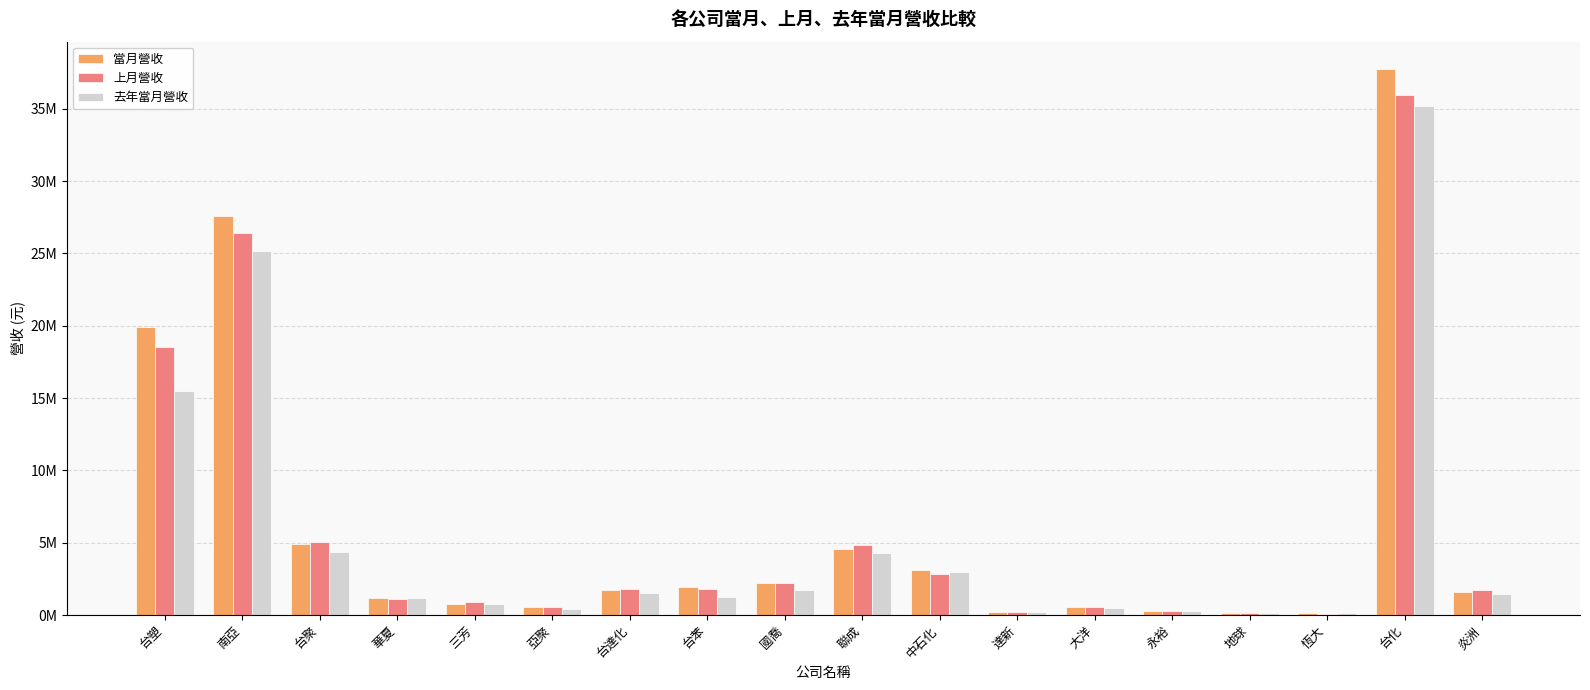

Reading left to right, transcribe all the data shown in this chart.

當月營收: 台塑=19882337	南亞=27569021	台聚=4943282	華夏=1151987	三芳=780696	亞聚=534191	台達化=1716528	台苯=1952553	國喬=2219699	聯成=4566451	中石化=3119529	達新=216972	大洋=548469	永裕=301536	地球=149617	恆大=113544	台化=37750588	炎洲=1601741
上月營收: 台塑=18507323	南亞=26401702	台聚=5016844	華夏=1134886	三芳=886708	亞聚=563171	台達化=1792910	台苯=1818478	國喬=2182966	聯成=4828947	中石化=2840644	達新=240559	大洋=536169	永裕=278173	地球=116700	恆大=101338	台化=35919915	炎洲=1718693
去年當月營收: 台塑=15464899	南亞=25176333	台聚=4354458	華夏=1198108	三芳=731375	亞聚=391359	台達化=1510032	台苯=1248367	國喬=1700101	聯成=4255587	中石化=2987998	達新=225285	大洋=491758	永裕=253787	地球=110421	恆大=107228	台化=35164918	炎洲=1450442